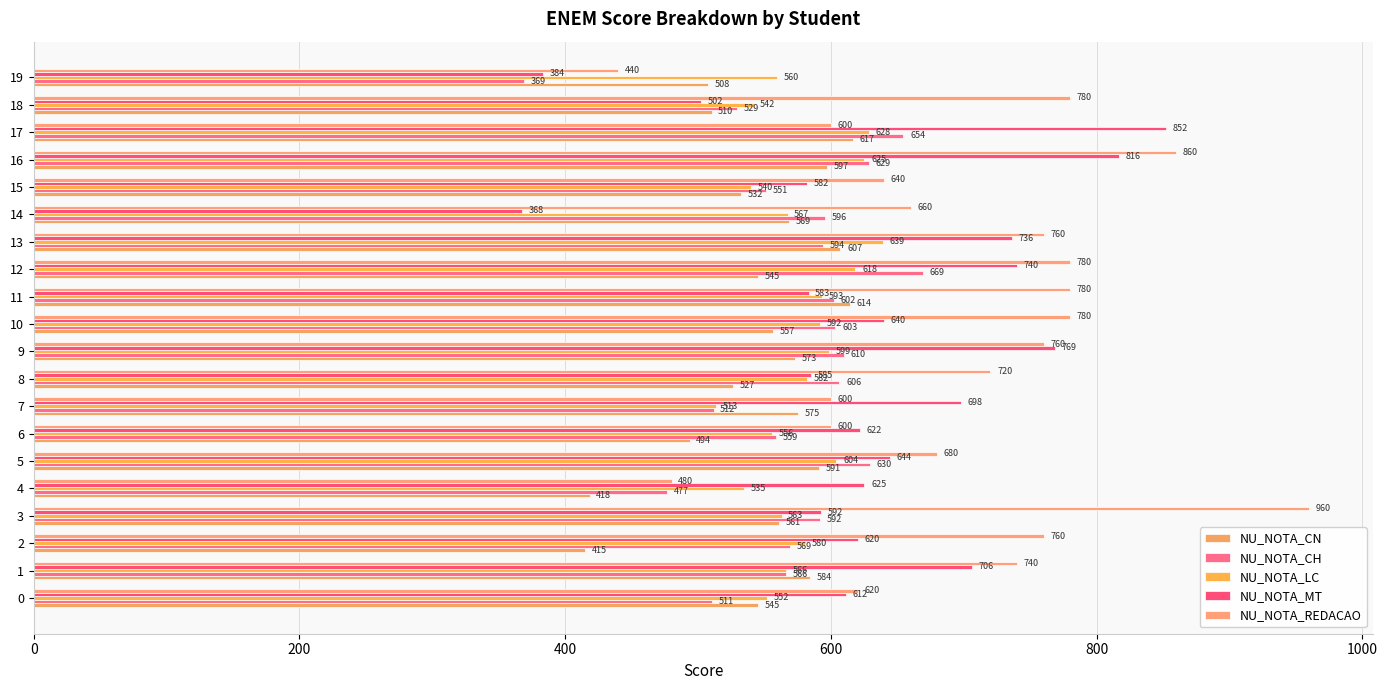

What is the total value across all series at 19?

2259.7